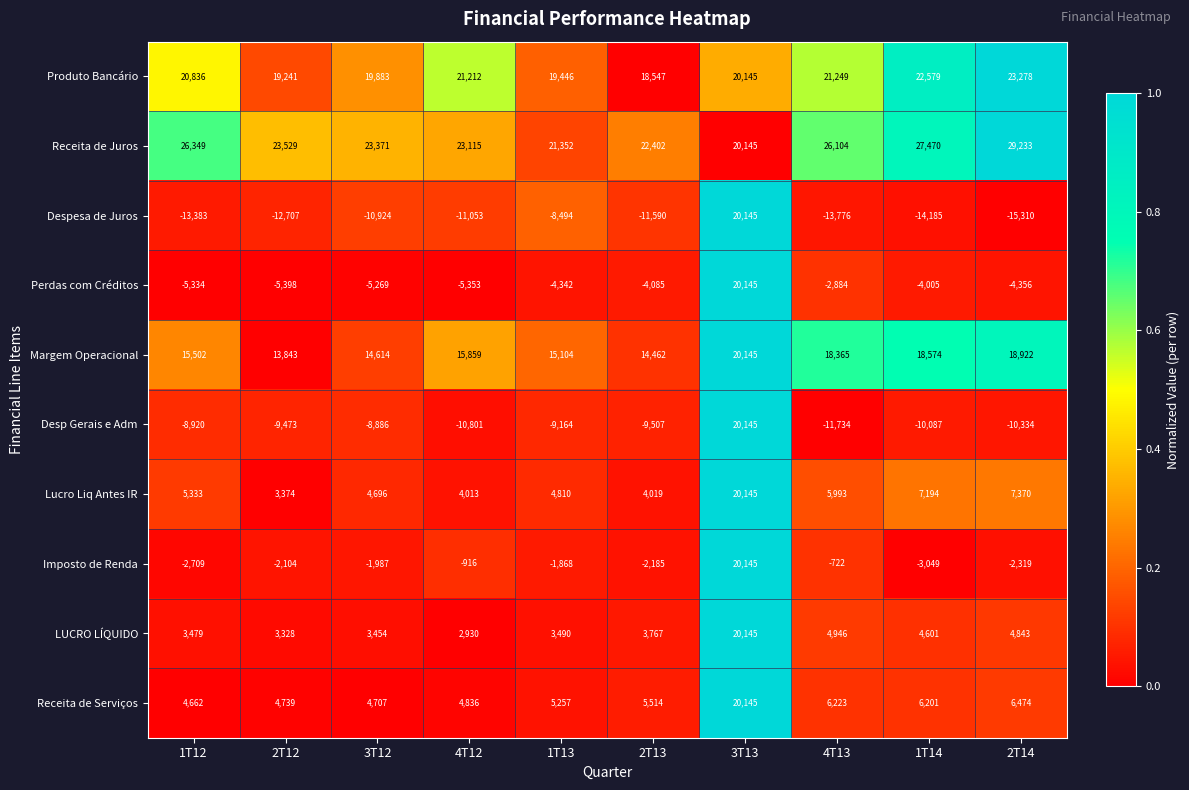

Which category has the highest value in the Imposto de Renda series?

3T13